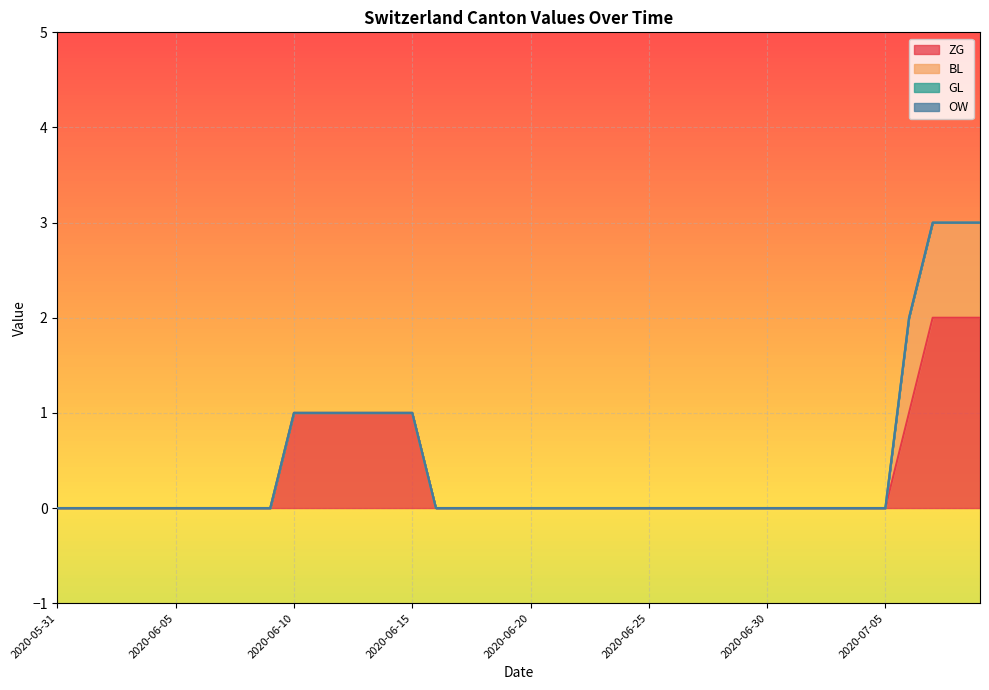

True or false: ZG and GL intersect in this chart.

False